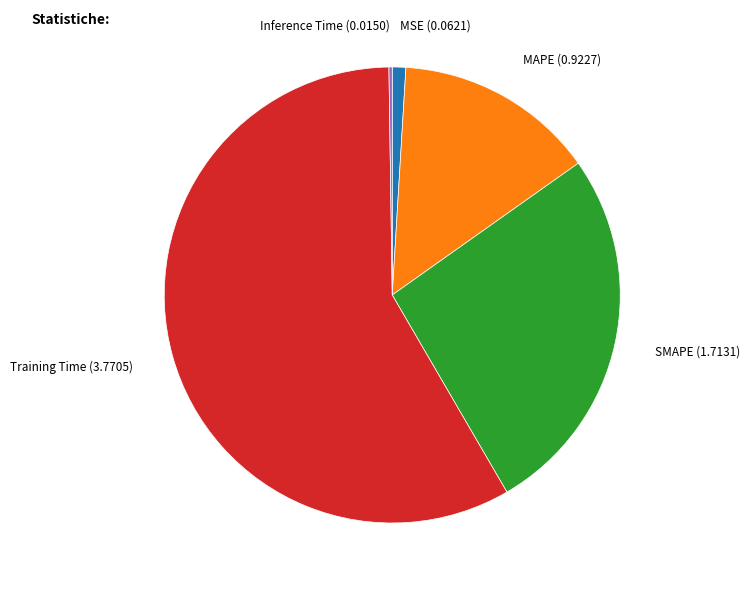

Between SMAPE and MSE, which is larger?

SMAPE